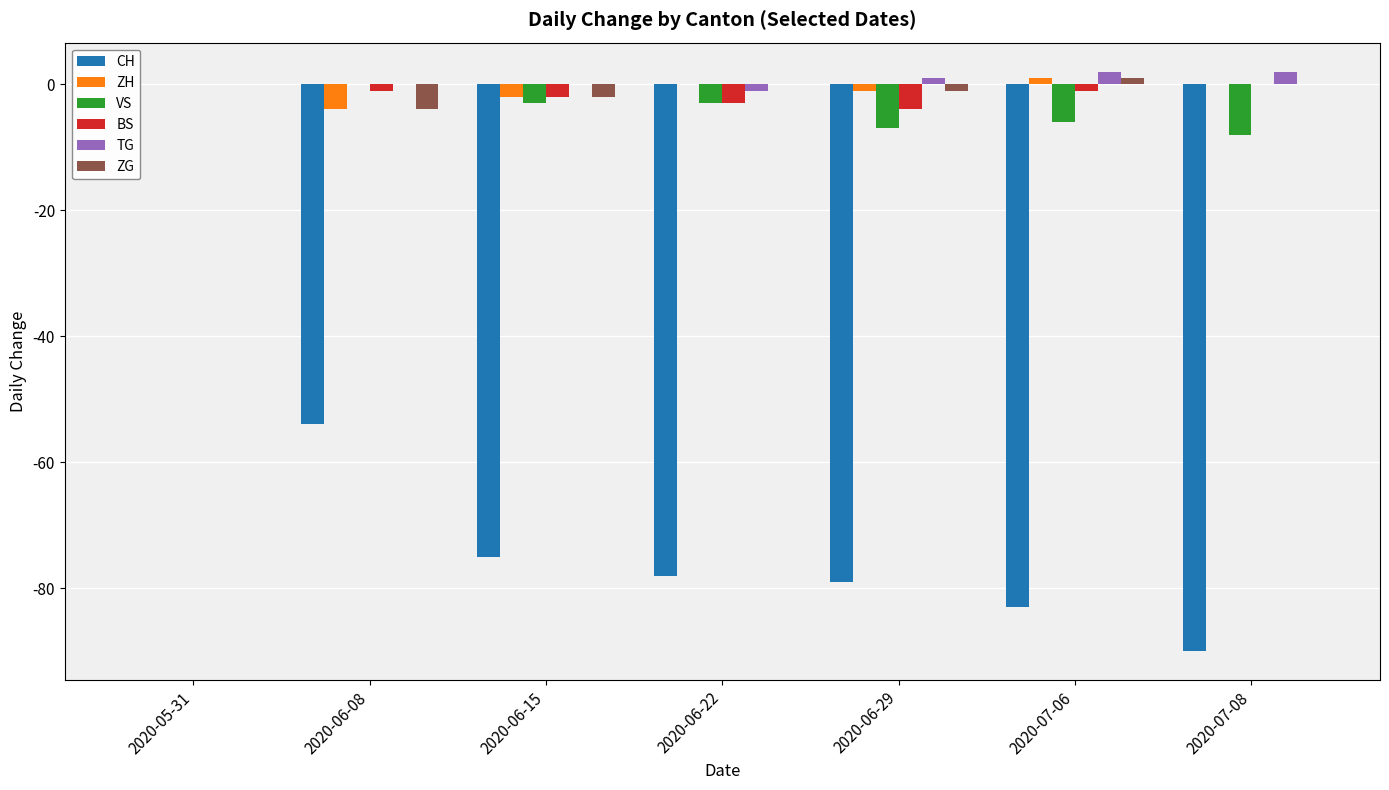

Reading right to left, what are all the values shown in this chart?

CH: -90	-83	-79	-78	-75	-54	0
ZH: 0	1	-1	0	-2	-4	0
VS: -8	-6	-7	-3	-3	0	0
BS: 0	-1	-4	-3	-2	-1	0
TG: 2	2	1	-1	0	0	0
ZG: 0	1	-1	0	-2	-4	0